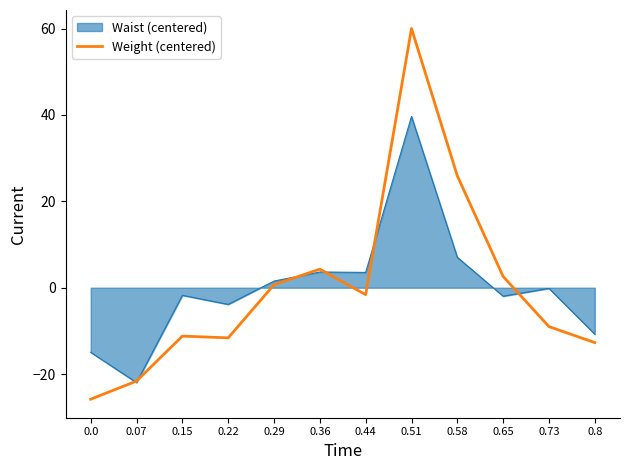

At 0.65, list the series in order from smallest to largest.

Waist (centered), Weight (centered)